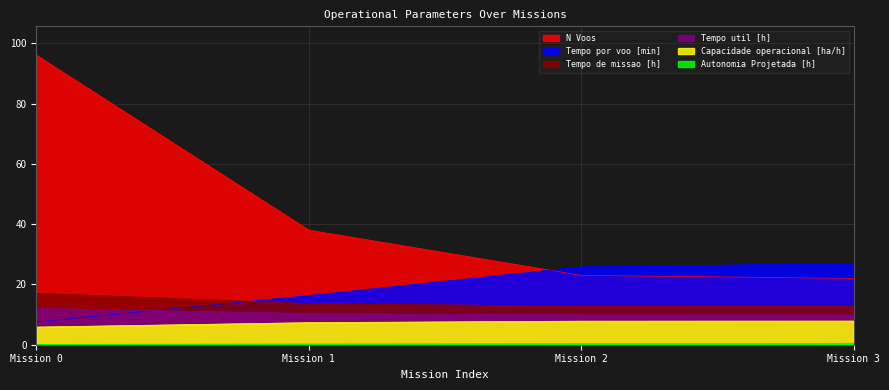

What is the difference between the second highest and minimum values in the Capacidade operacional [ha/h] series?

2.0